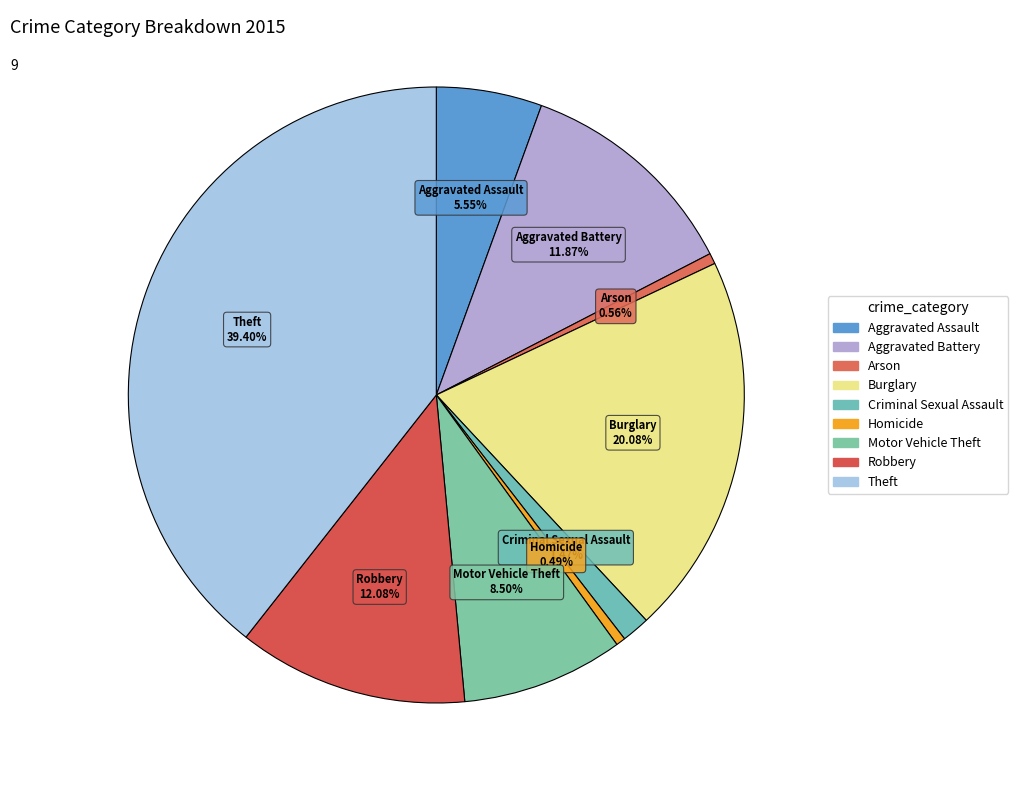

How many segments does this pie chart have?

9